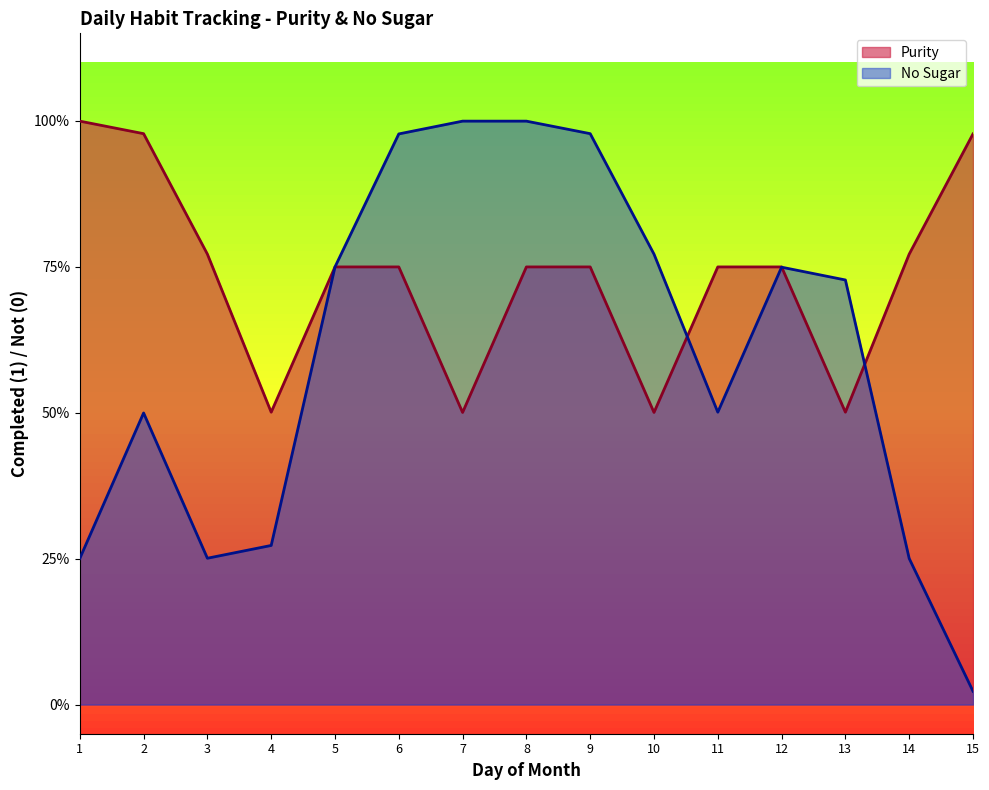

Which category has the highest value across all series?

1